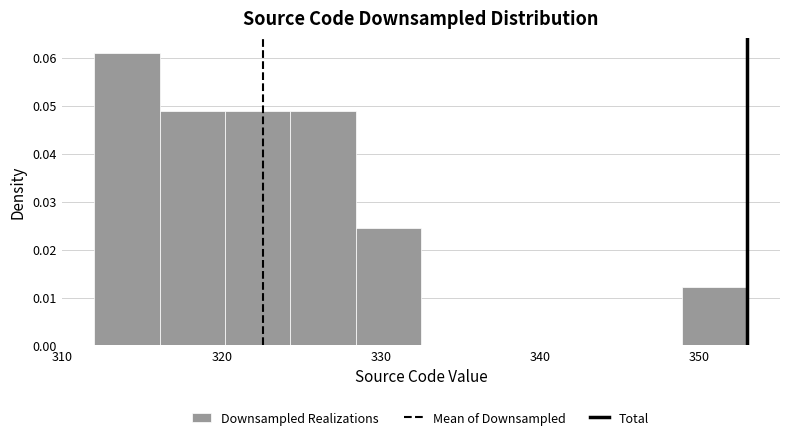

Reading left to right, list every bar in this chart as the range it spans on the x-axis followed by its height. Neither the bar edges nor the heights are printed on the chart, so give them approximately, as read against the axes.

312.0 to 316.1: 0.061
316.1 to 320.2: 0.049
320.2 to 324.3: 0.049
324.3 to 328.4: 0.049
328.4 to 332.5: 0.024
332.5 to 336.6: 0
336.6 to 340.7: 0
340.7 to 344.8: 0
344.8 to 348.9: 0
348.9 to 353.0: 0.012